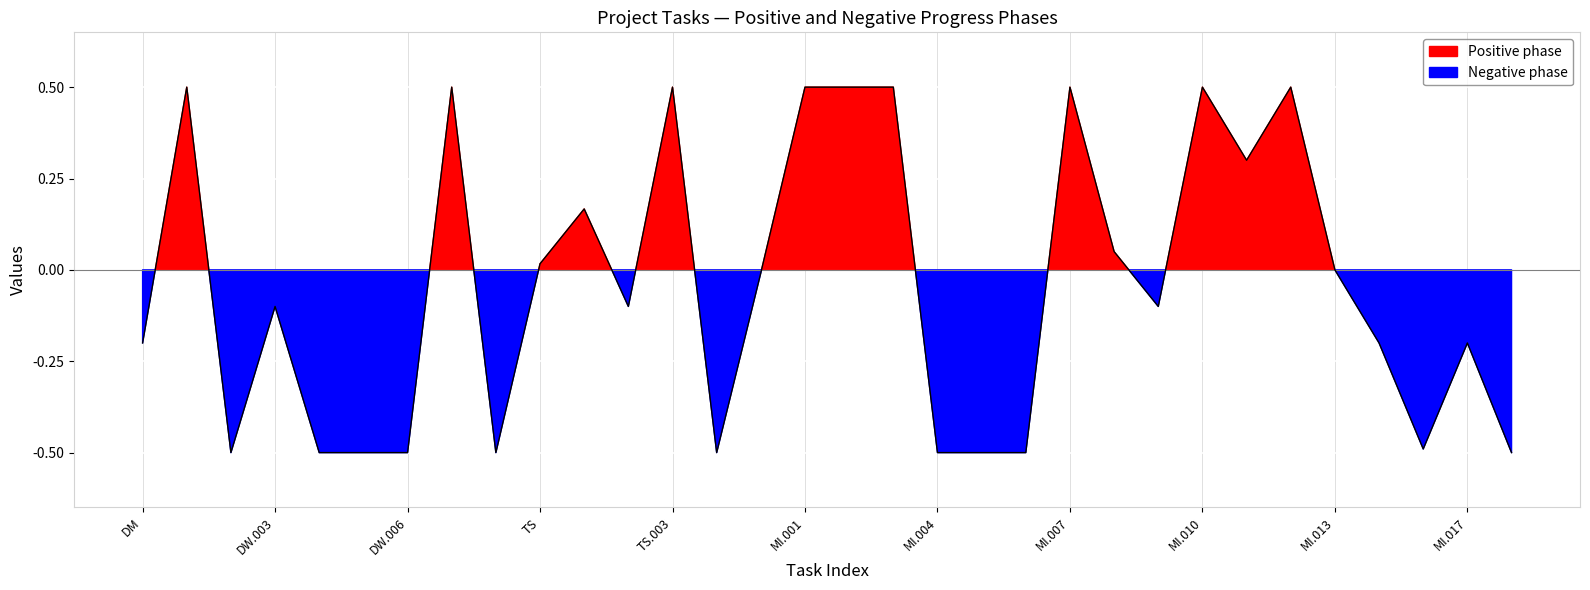

How many lines are shown in the chart?

1